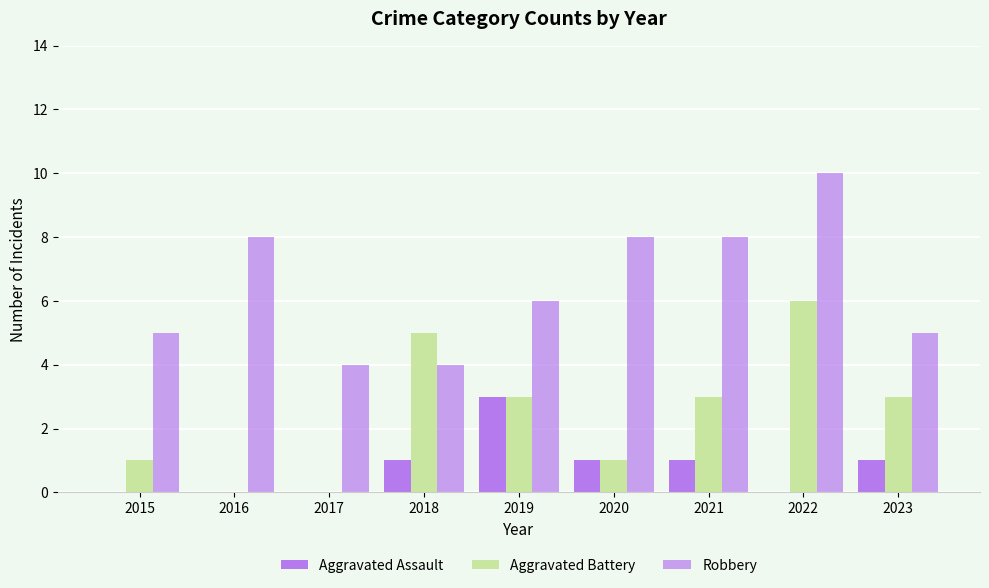

Are the bars horizontal?

No